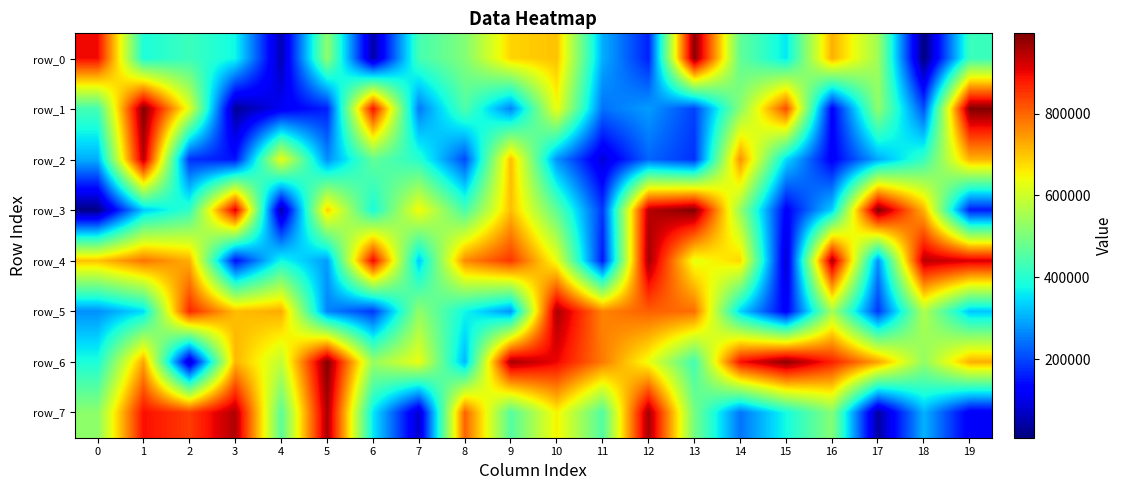

Reading right to left, transcribe all the data shown in this chart.

row_0: 19=424675	18=7805	17=543352	16=722676	15=356922	14=470934	13=985501	12=162122	11=302131	10=703296	9=683725	8=509358	7=436096	6=44883	5=524729	4=53932	3=373960	2=425567	1=387636	0=896877
row_1: 19=993758	18=208077	17=526449	16=124263	15=828678	14=519138	13=194922	12=284064	11=242212	10=639016	9=259269	8=447103	7=250863	6=892020	5=161563	4=112920	3=29929	2=620549	1=992152	0=433510
row_2: 19=719798	18=419929	17=296348	16=120032	15=344032	14=754599	13=178217	12=230796	11=85779	10=274831	9=708293	8=203966	7=400960	6=470576	5=269453	4=635638	3=148609	2=178049	1=945806	0=301297
row_3: 19=155773	18=718500	17=996409	16=333452	15=121962	14=533303	13=993795	12=947769	11=183837	10=466305	9=707725	8=438012	7=647206	6=384020	5=689807	4=39408	3=921765	2=413409	1=327026	0=13453
row_4: 19=919928	18=945693	17=273361	16=960228	15=77598	14=681294	13=628326	12=965195	11=153910	10=631452	9=850049	8=761609	7=324901	6=903862	5=283818	4=378985	3=141448	2=722695	1=785995	0=702385
row_5: 19=323068	18=563644	17=185110	16=551672	15=119004	14=338111	13=791296	12=807197	11=768494	10=960594	9=274465	8=373737	7=527382	6=185665	5=260761	4=726078	3=708133	2=866551	1=344965	0=272832
row_6: 19=722212	18=528410	17=737659	16=872822	15=983820	14=890875	13=431966	12=635205	11=777687	10=902326	9=962488	8=309403	7=633528	6=535703	5=992839	4=584156	3=716893	2=72382	1=734176	0=387195
row_7: 19=113005	18=306658	17=37602	16=513003	15=379935	14=243518	13=494278	12=965408	11=451257	10=652351	9=454811	8=803937	7=72313	6=356870	5=960152	4=462504	3=954167	2=844253	1=891890	0=521708